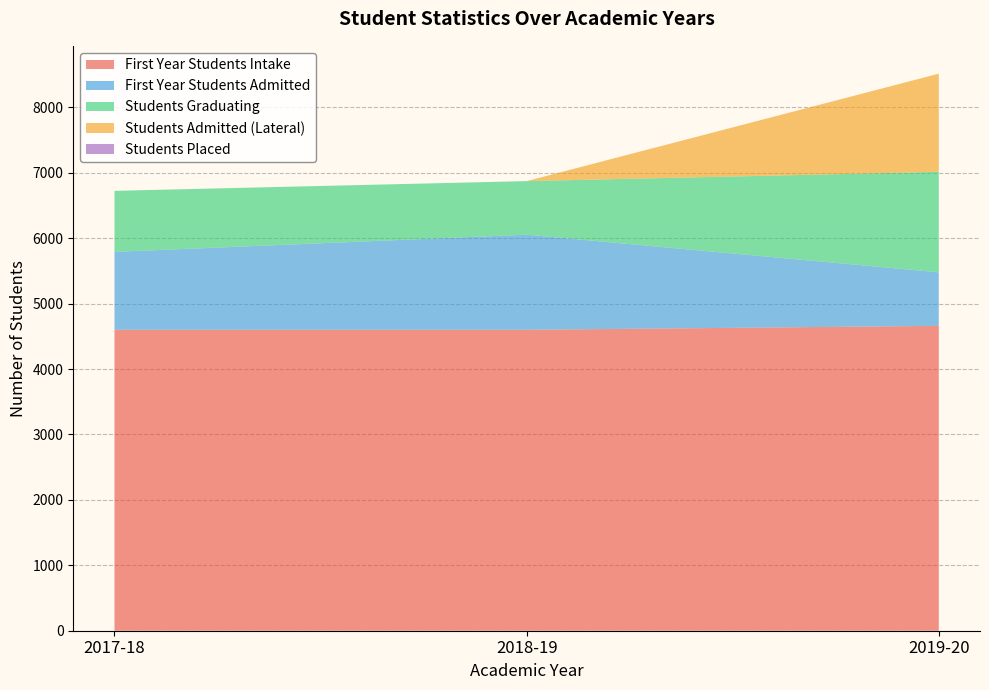

Reading left to right, transcribe all the data shown in this chart.

First Year Students Intake: 4600	4600	4660
First Year Students Admitted: 1191	1454	819
Students Graduating: 933	819	1535
Students Admitted (Lateral): 0	0	1501
Students Placed: 0	0	0